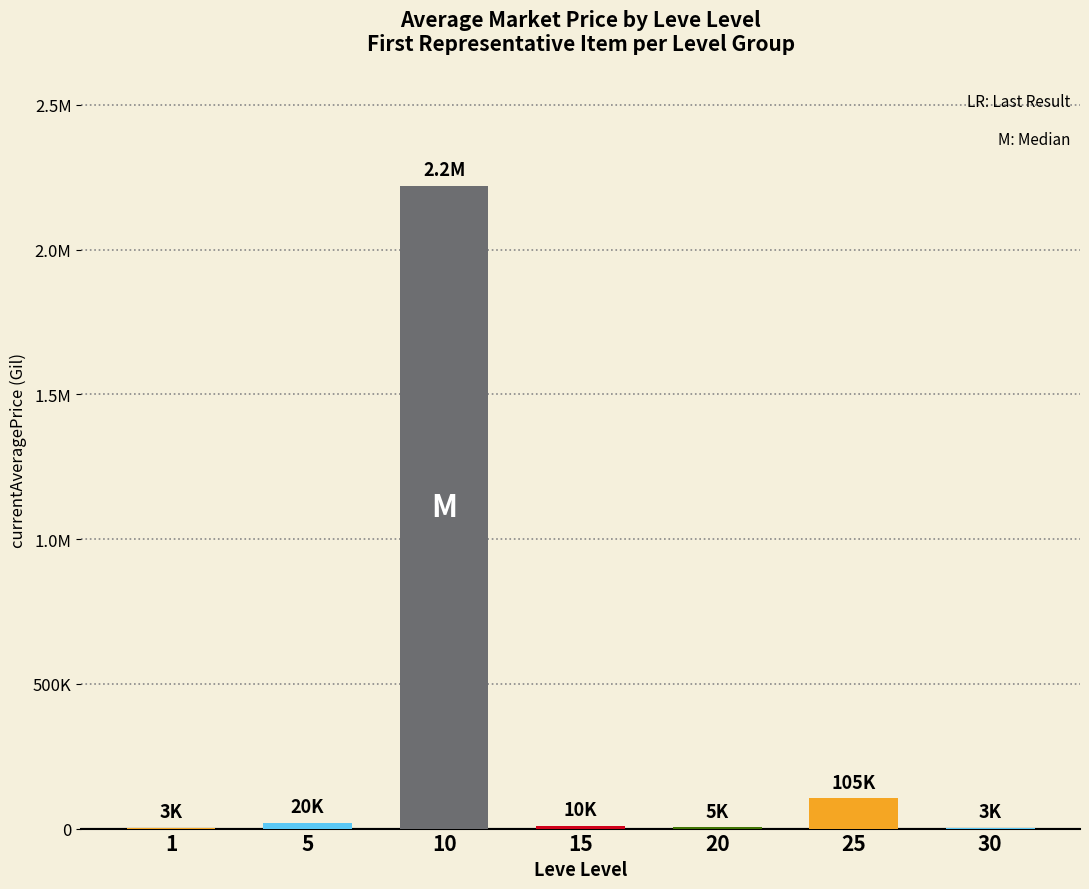

What value does the data have at 20, to the nearest 100?

4600